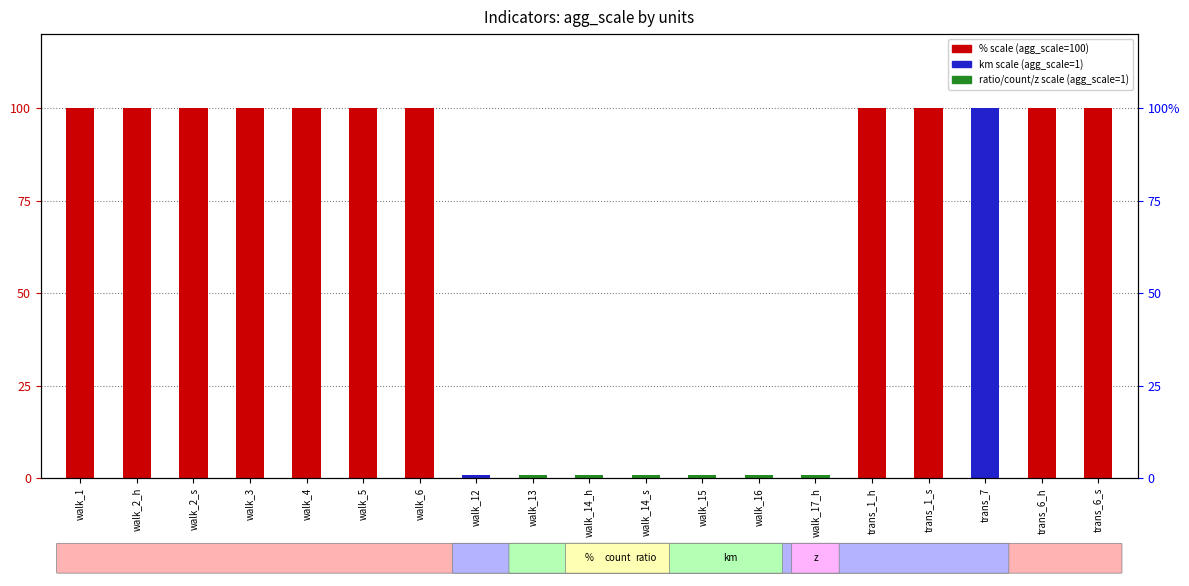

List the labels in order of value, largest first.

walk_1, walk_2_h, walk_2_s, walk_3, walk_4, walk_5, walk_6, trans_1_h, trans_1_s, trans_7, trans_6_h, trans_6_s, walk_12, walk_13, walk_14_h, walk_14_s, walk_15, walk_16, walk_17_h